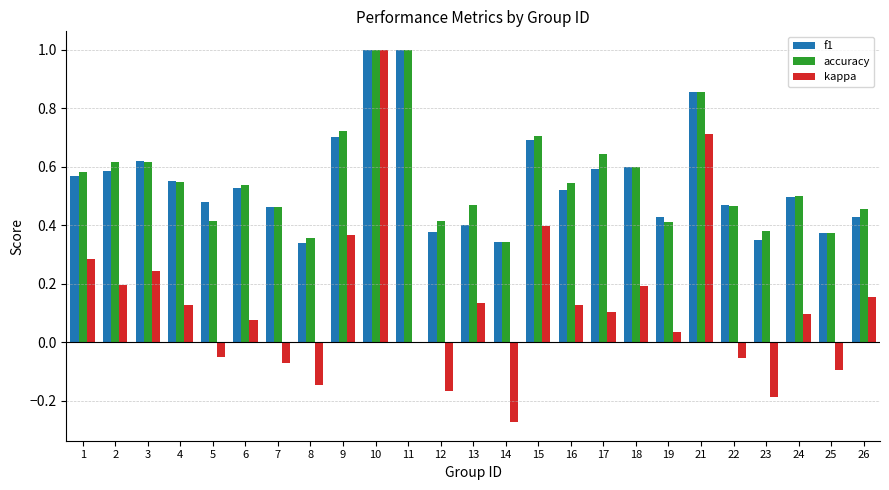

Is the value of kappa at 13 greater than the value of accuracy at 26?

No